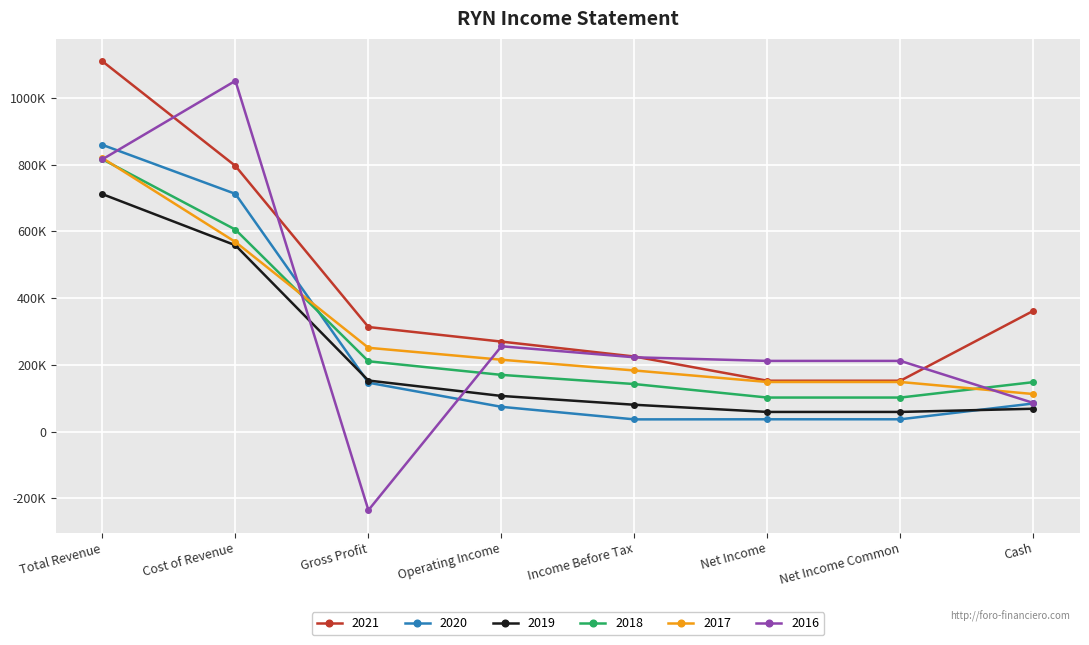

Does the chart display data point markers on the line(s)?

Yes